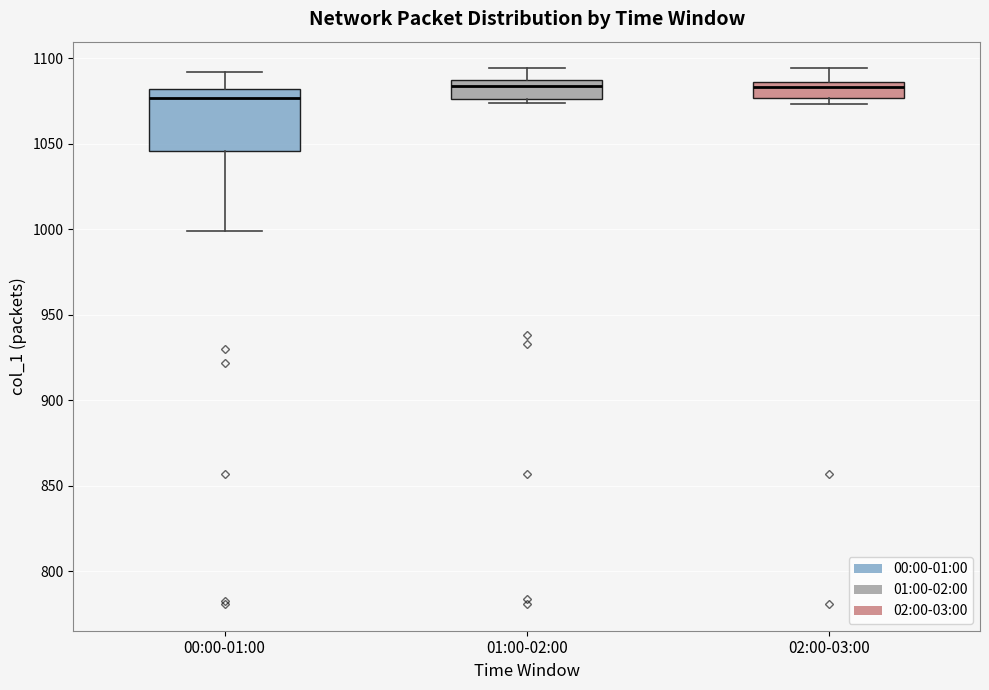

Which box is the tallest, from its lower edge to its upper edge?

00:00-01:00